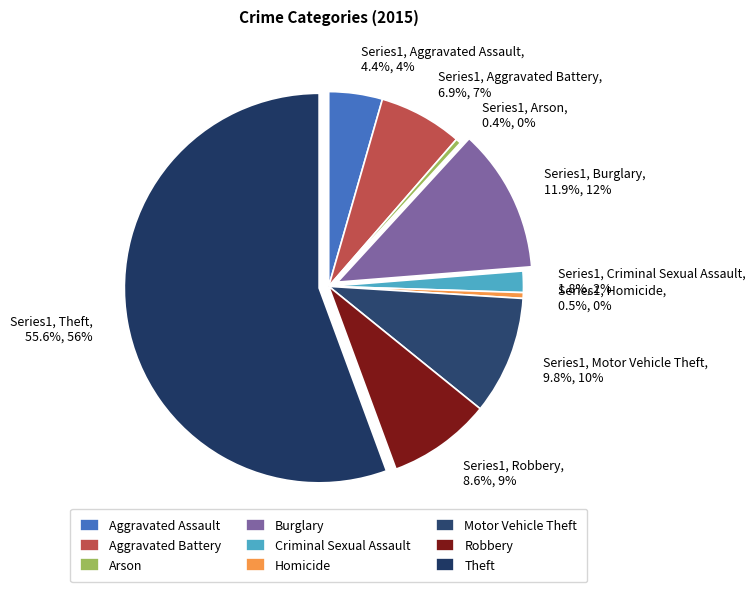

Is Robbery the majority of the pie?

No